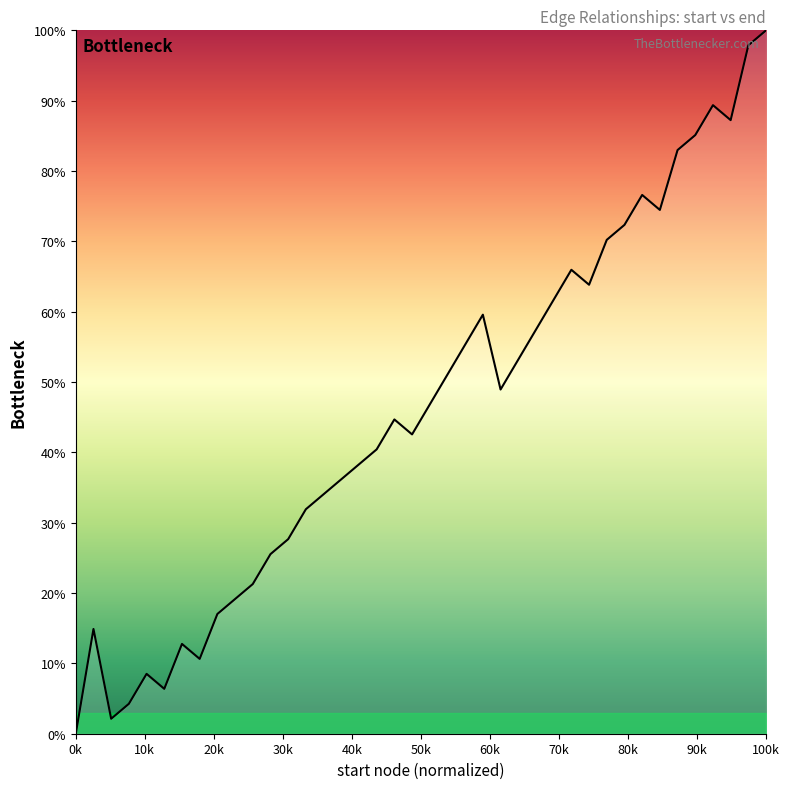

What is the difference between the maximum and minimum values?

100.0